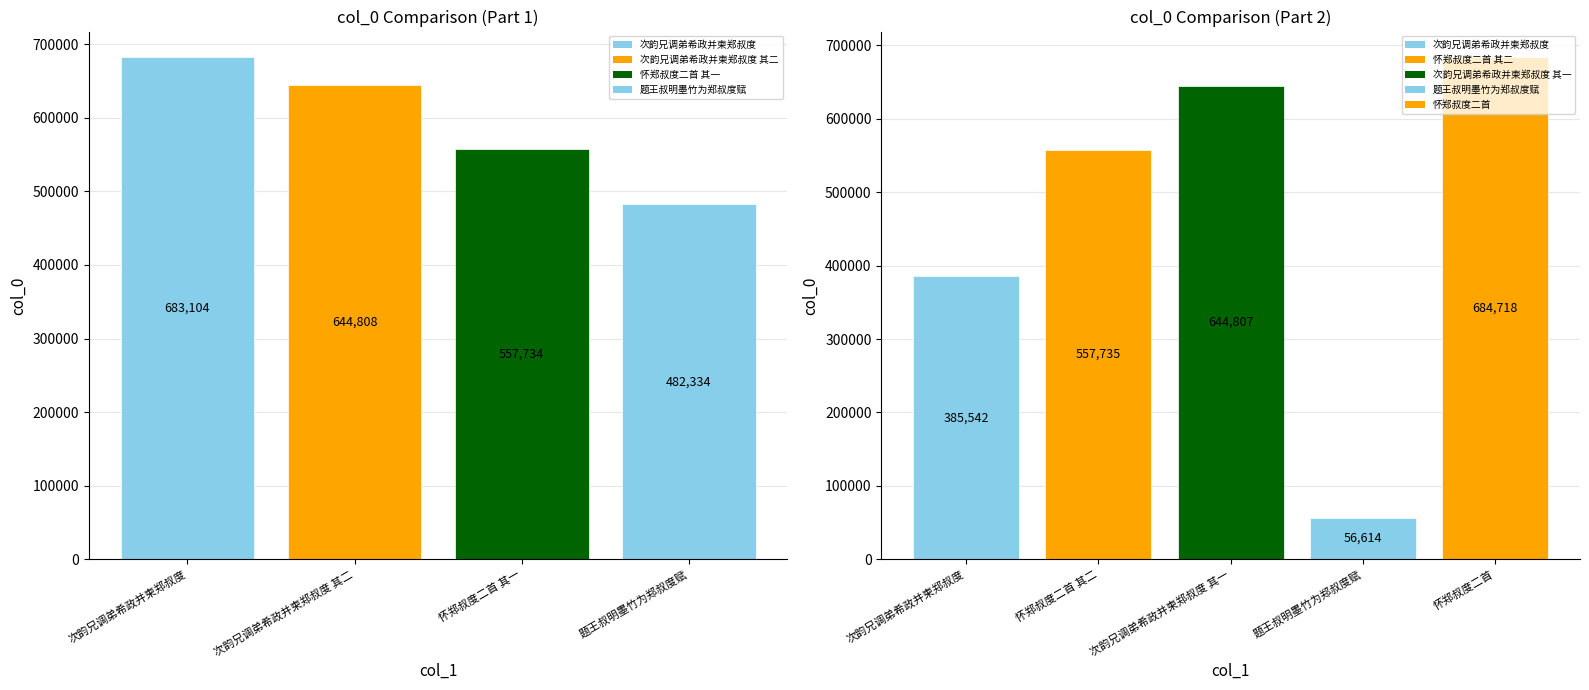

List the labels in order of value, largest first.

怀郑叔度二首, 次韵兄调弟希政并柬郑叔度, 次韵兄调弟希政并柬郑叔度 其二, 次韵兄调弟希政并柬郑叔度 其一, 怀郑叔度二首 其二, 怀郑叔度二首 其一, 题王叔明墨竹为郑叔度赋, 次韵兄调弟希政并柬郑叔度, 题王叔明墨竹为郑叔度赋